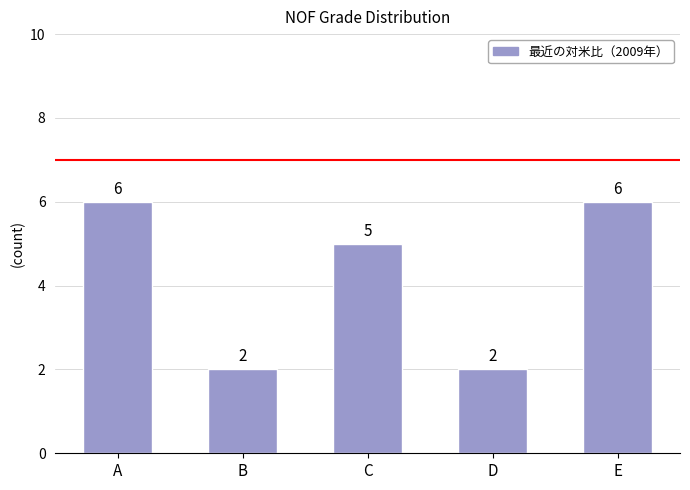

Between E and C, which is larger?

E